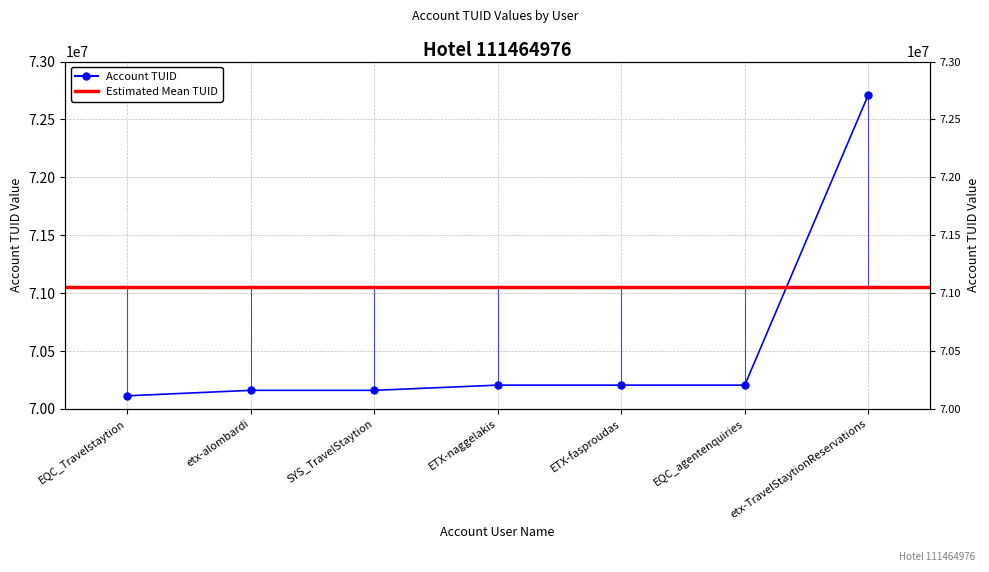

What is the approximate value at etx-alombardi?

70160802